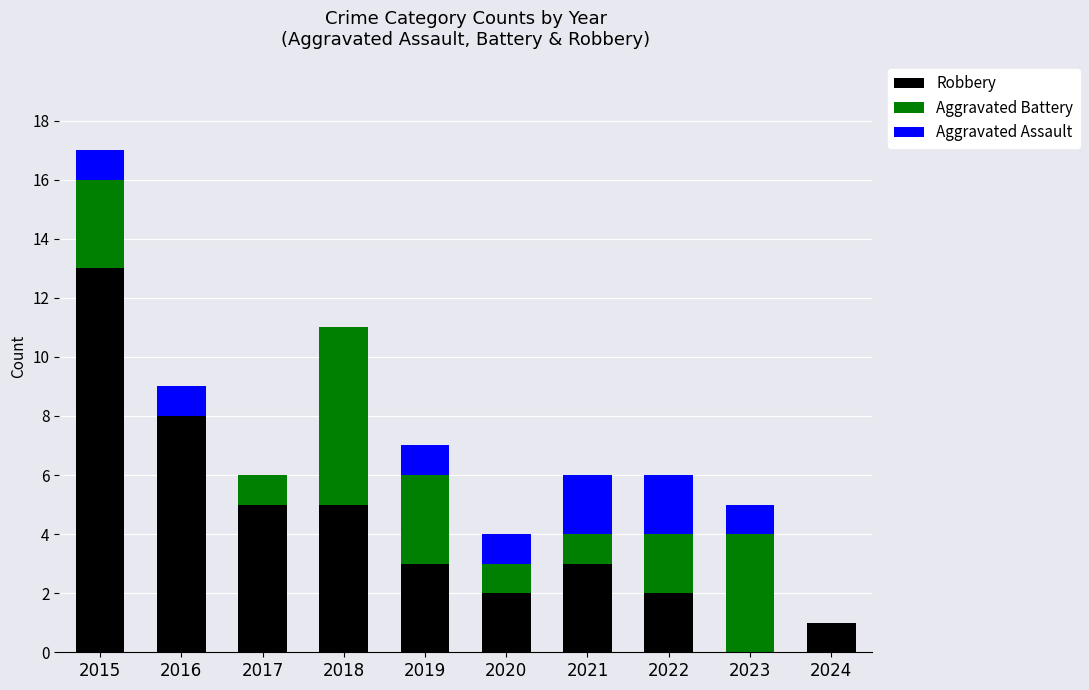

What is the total value across all series at 2018?

11